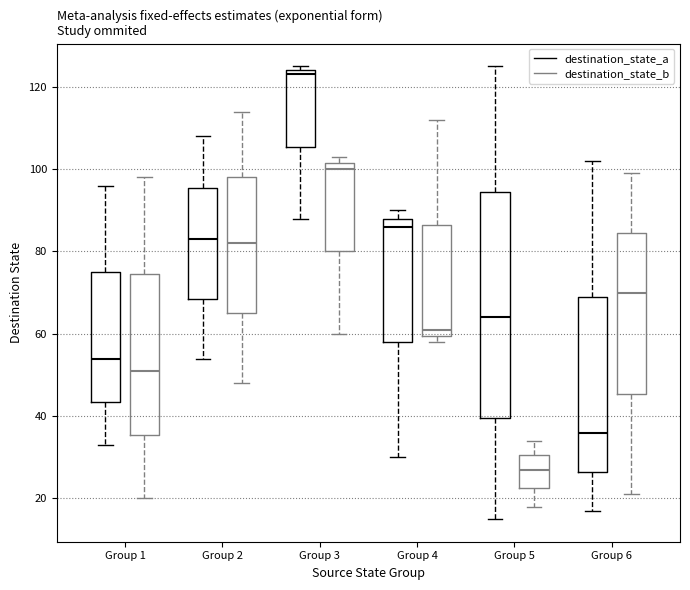

Where does the upper whisker of the box for Group 5 (destination_state_b) end on the y-axis? The values are not printed on the chart, so give them approximately, as read against the axis.

34